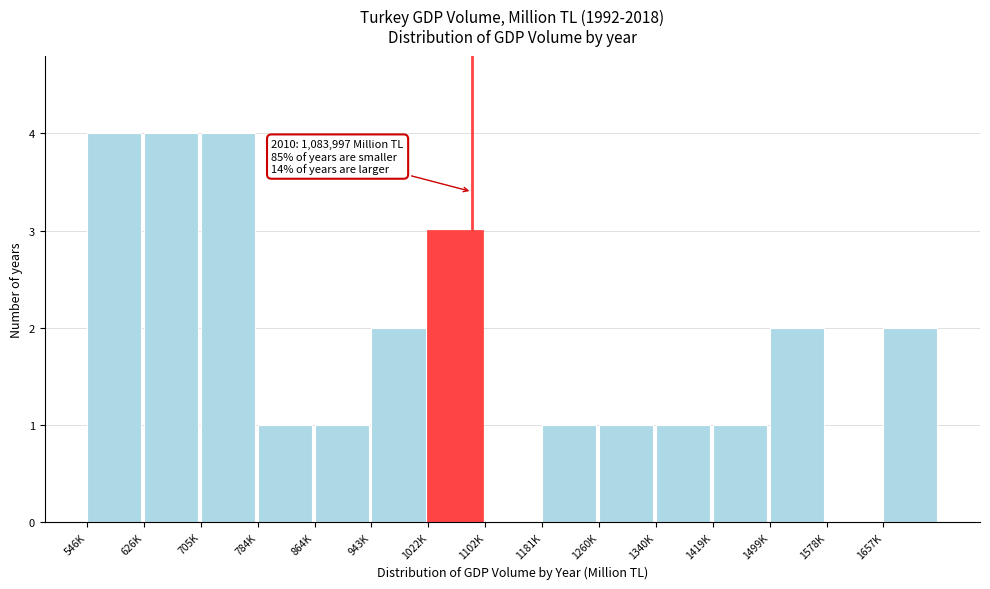

Reading left to right, transcribe all the data shown in this chart.

546K=4	626K=4	705K=4	784K=1	864K=1	943K=2	1022K=3	1102K=0	1181K=1	1260K=1	1340K=1	1419K=1	1499K=2	1578K=0	1657K=2